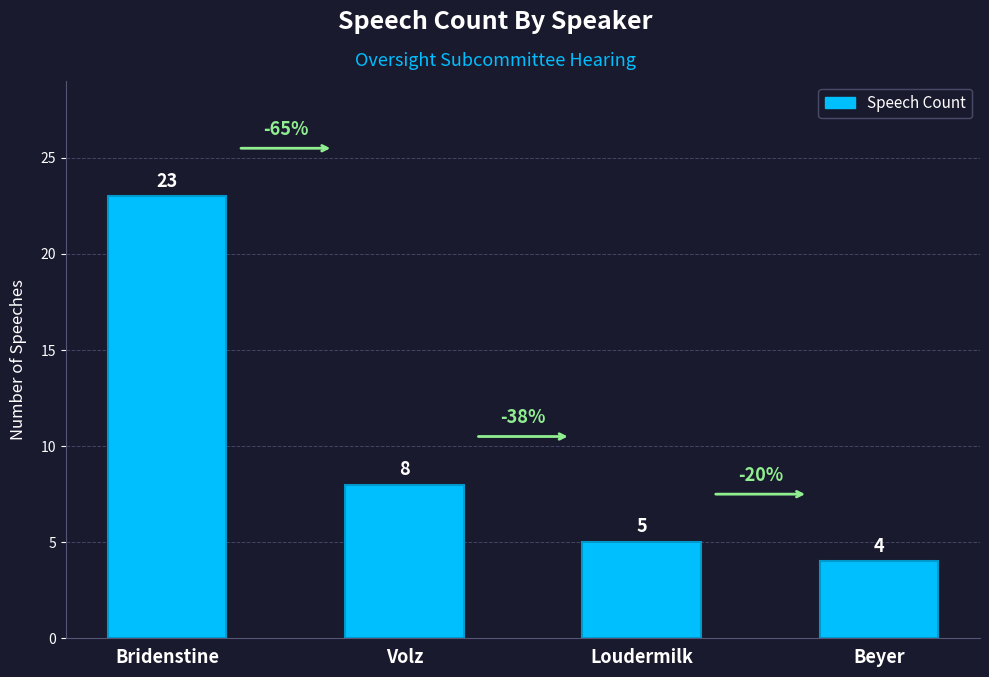

What is the greatest value displayed?

23